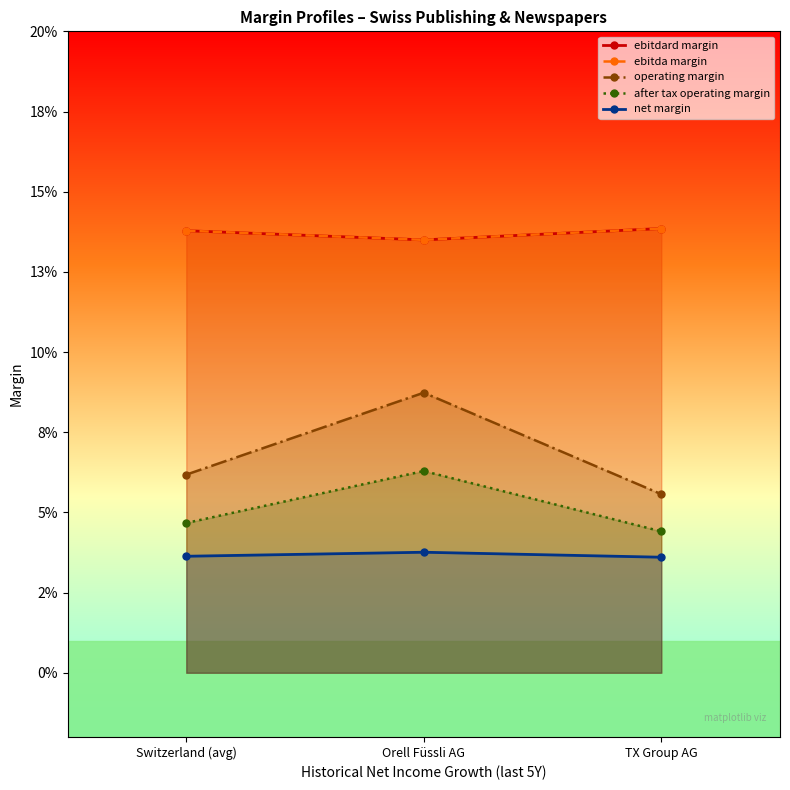

True or false: operating margin has a value of 0.1 at Switzerland (avg).

True